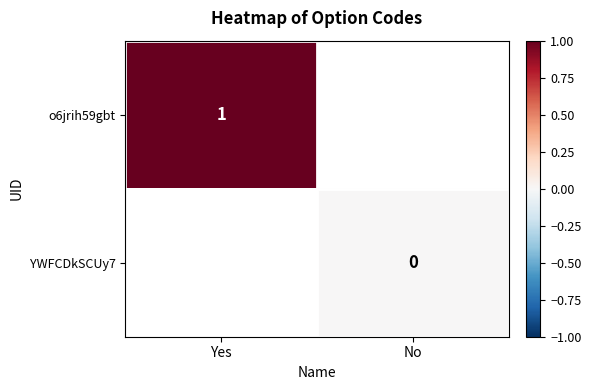

Is the value of YWFCDkSCUy7 at No greater than the value of o6jrih59gbt at Yes?

No